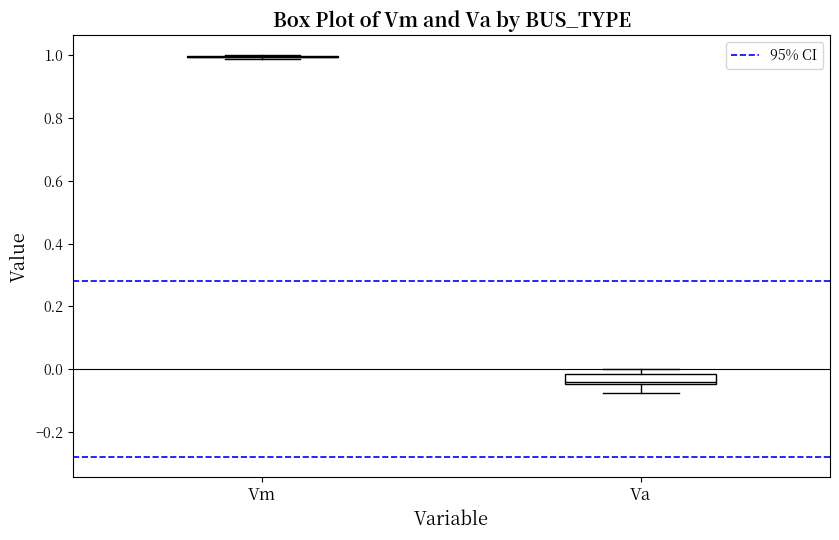

Comparing the boxes themselves (not the whiskers), which one is the tallest?

Va